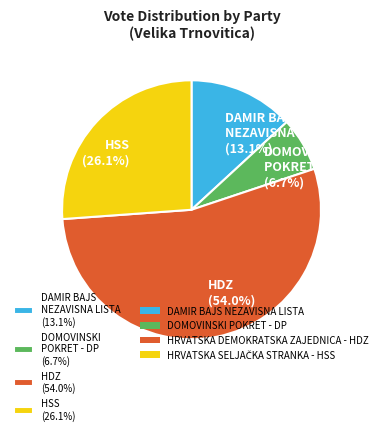

Do HSS (26.1%) and HDZ (54.0%) together represent more than half of the pie?

Yes